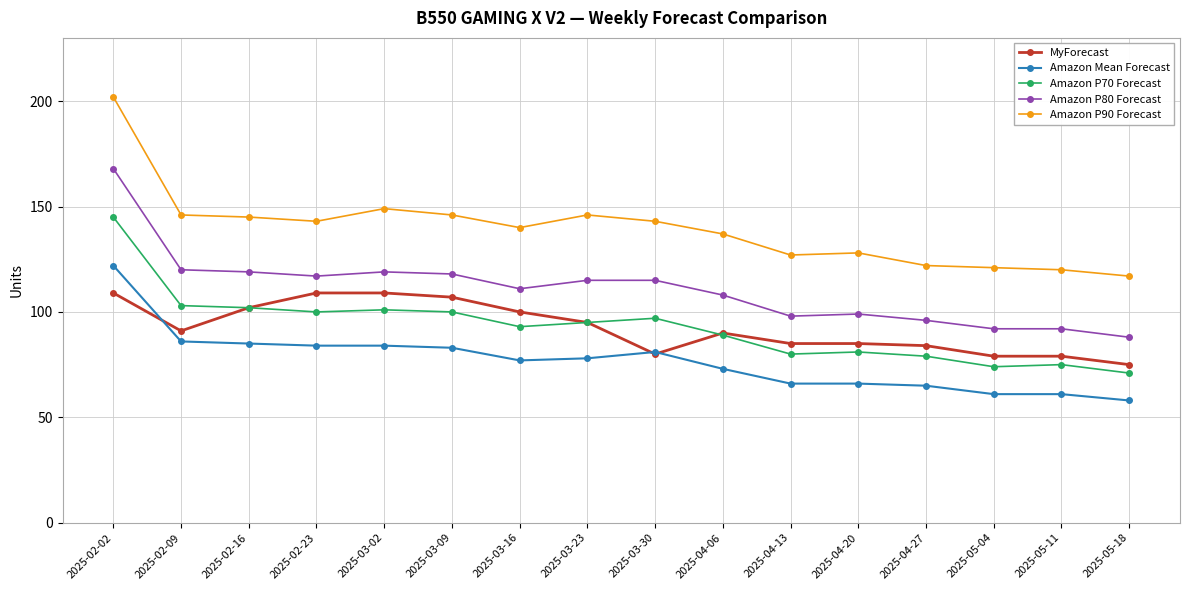

What is the sum of the Amazon P80 Forecast values at 2025-04-27 and 2025-04-13?

194